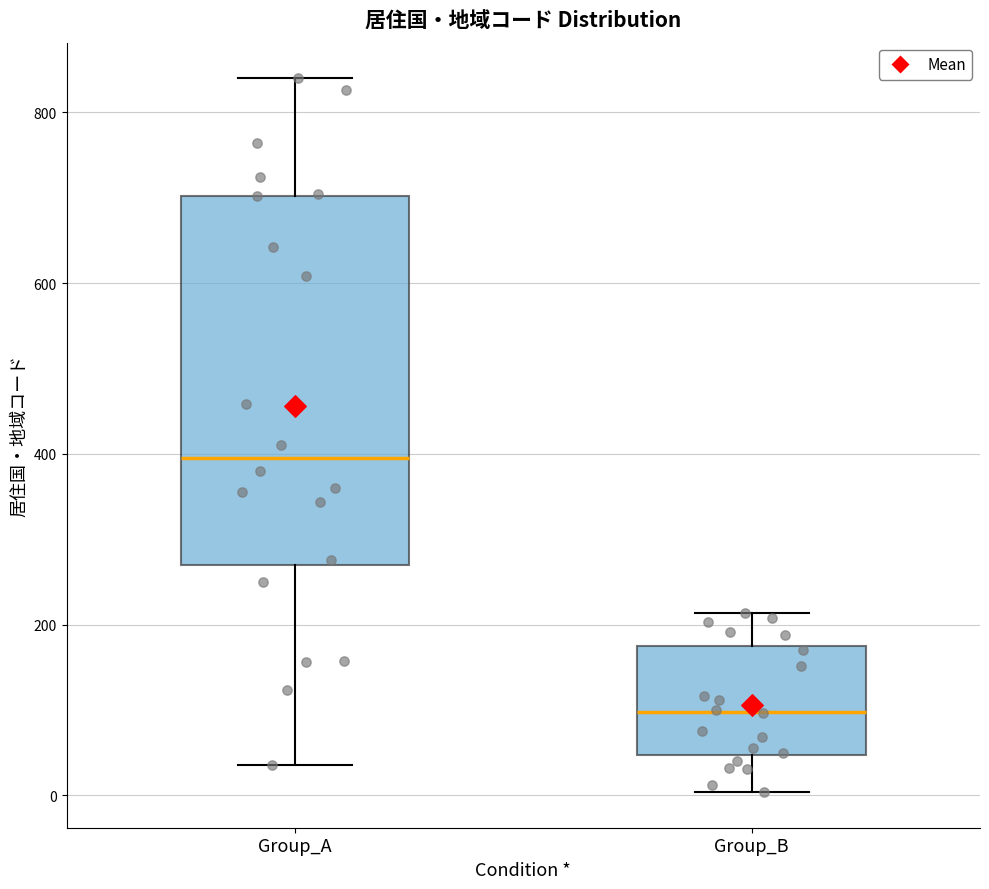

Where does the median line of the box for Group_A sit on the y-axis? The values are not printed on the chart, so give them approximately, as read against the axis.

400